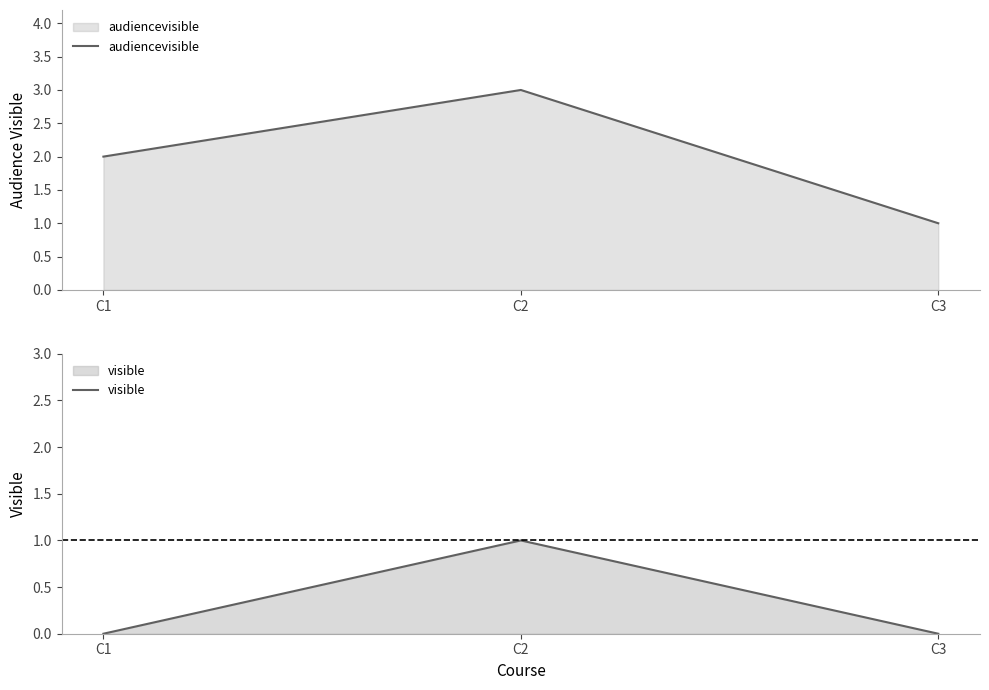

At how many categories does at least one series exceed 0?

3